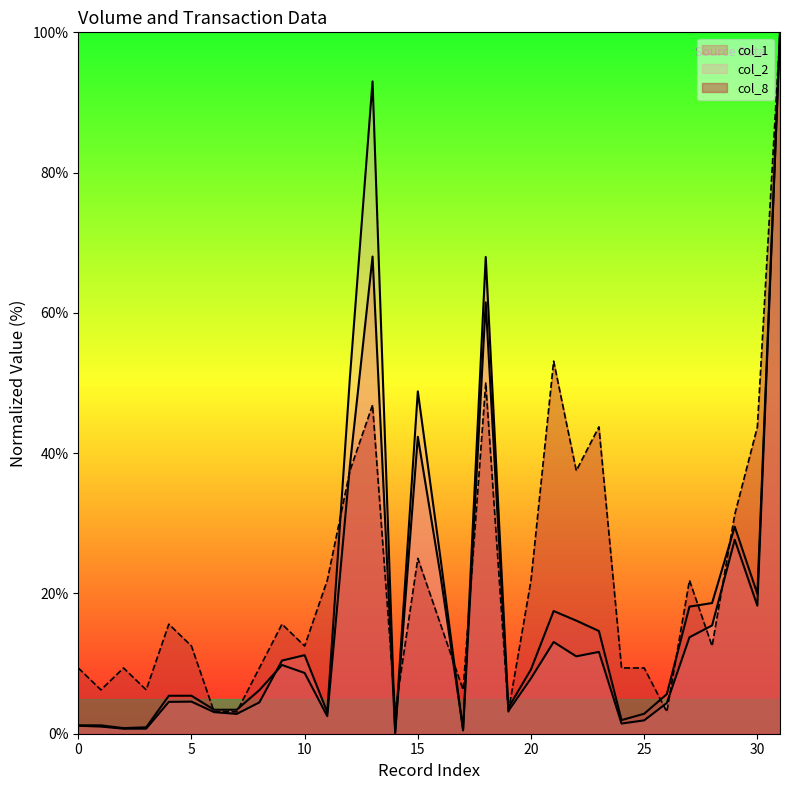

Which series ends up on top after the final intersection of col_1 and col_2?

col_1